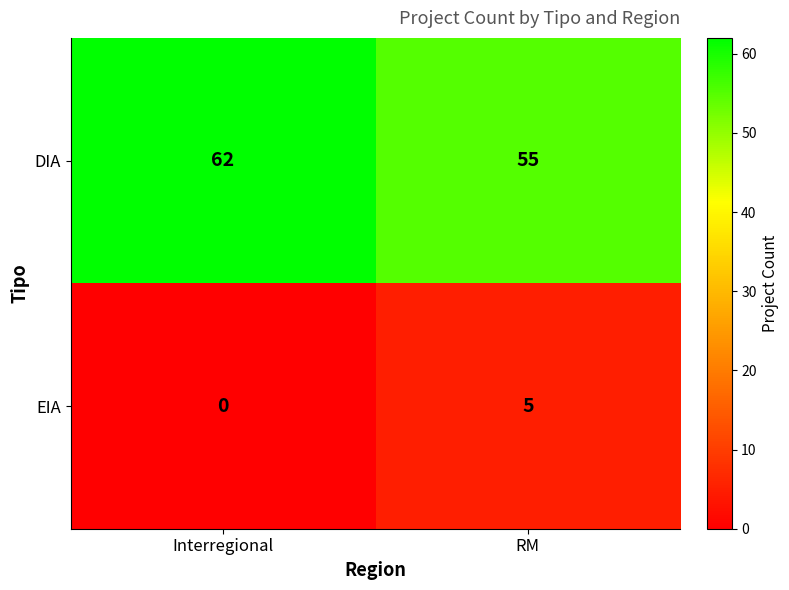

Between Interregional and RM, which series saw the biggest shift?

DIA